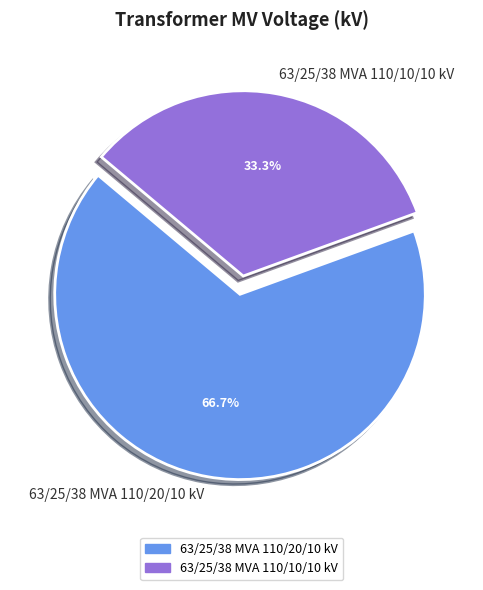

The 63/25/38 MVA 110/20/10 kV slice represents 81% of the pie. True or false?

False